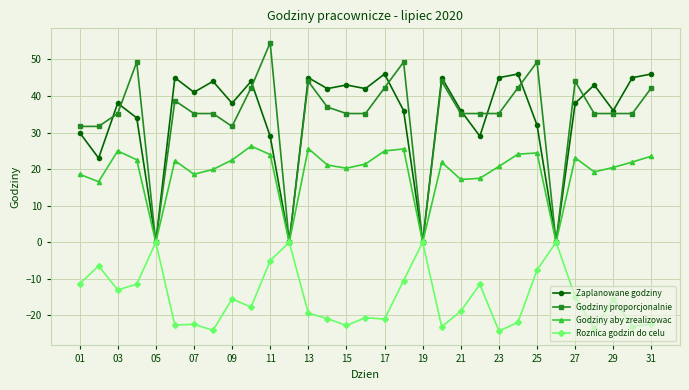

How many categories are shown in the chart?

31